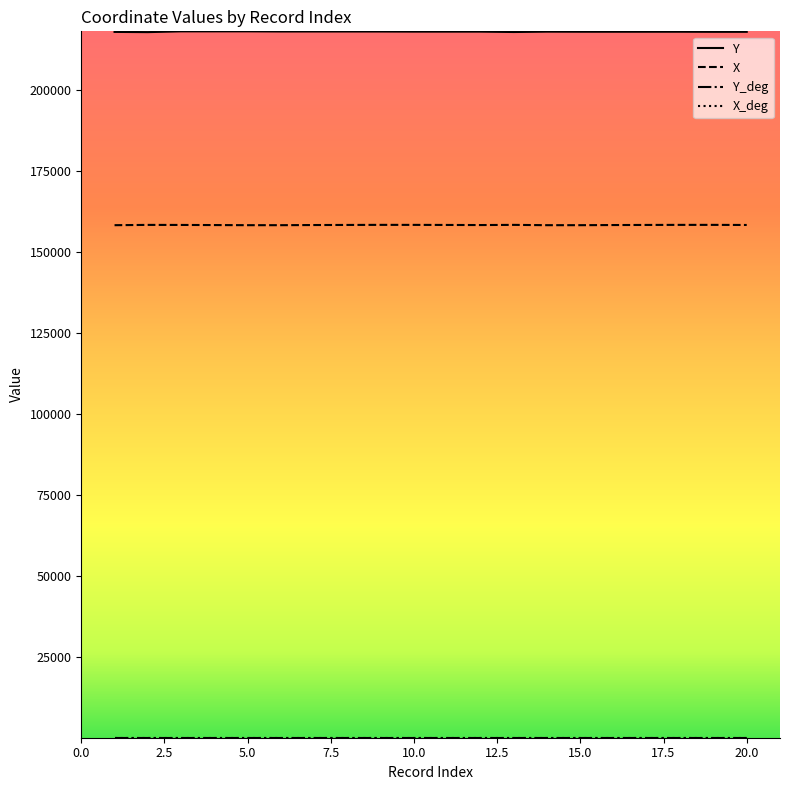

True or false: X and Y intersect in this chart.

False